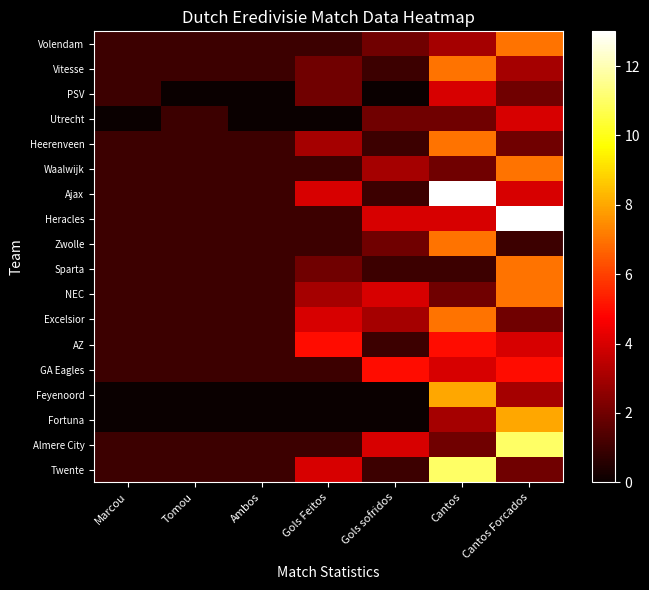

What is the greatest value displayed?

13